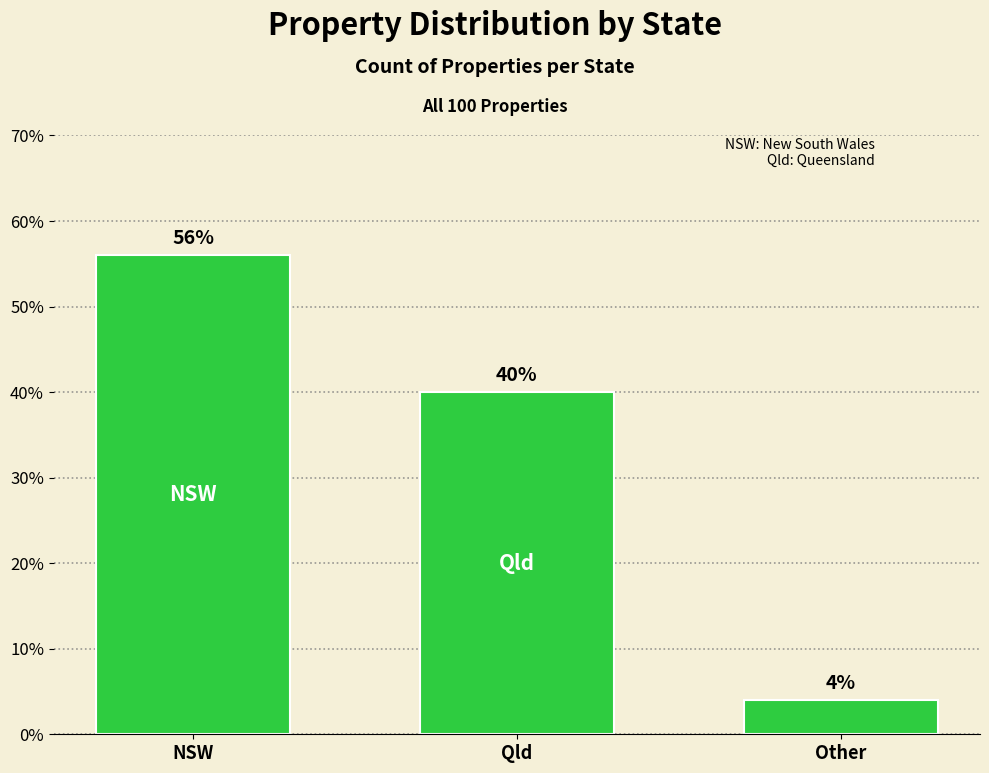

Approximately how many times larger is the value at NSW compared to Other?

14.0